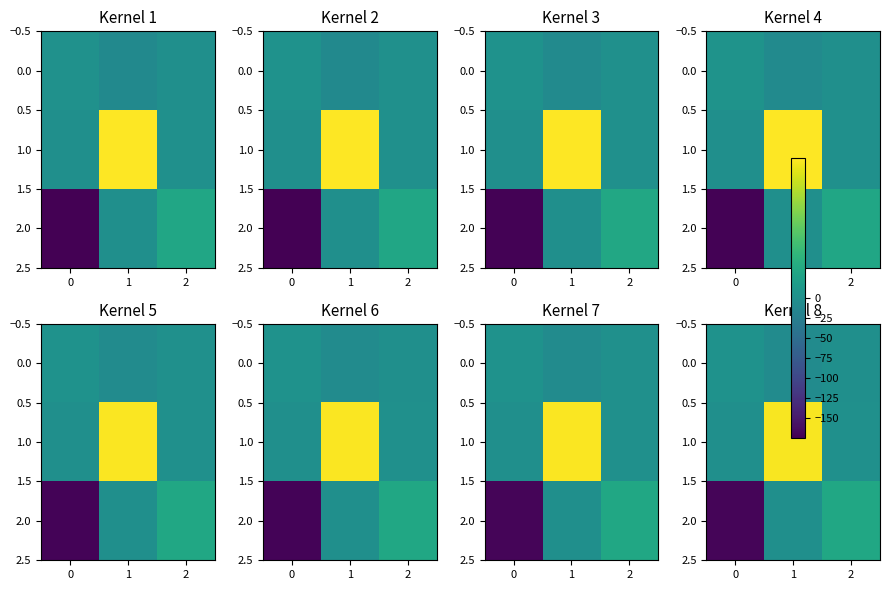

Is it true that 2.0 equals 1.0 at 2?

False